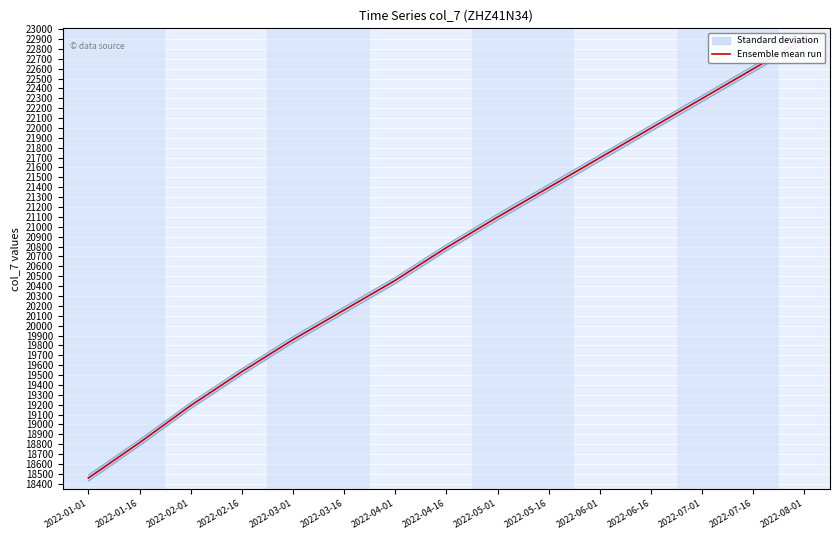

The value at 2022-08-01 is 22898. True or false?

True